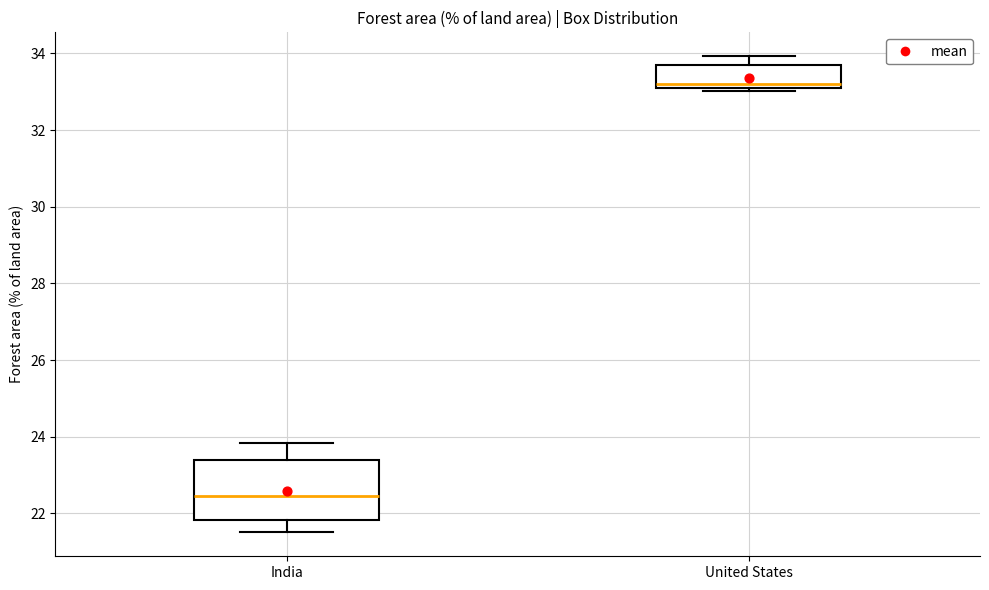

Reading left to right, read every box against the y-axis: the position of its median line, the range the box covers, and the ends of its whiskers. The values are not printed on the chart, so give them approximately, as read against the axis.

India: median 22.4, box 21.8 to 23.4, whiskers 21.6 to 23.8
United States: median 33.2, box 33.0 to 33.8, whiskers 33.0 (just below the box's lower edge) to 34.0